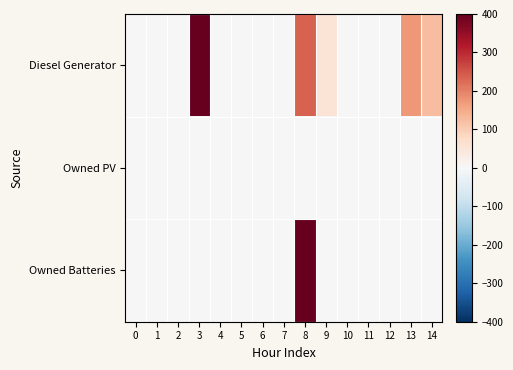

At which category is the sum across all series the highest?

8